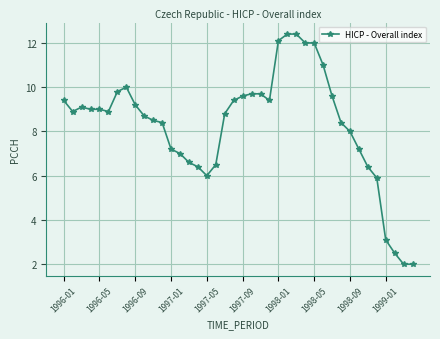

What is the maximum value shown in the chart?

12.4